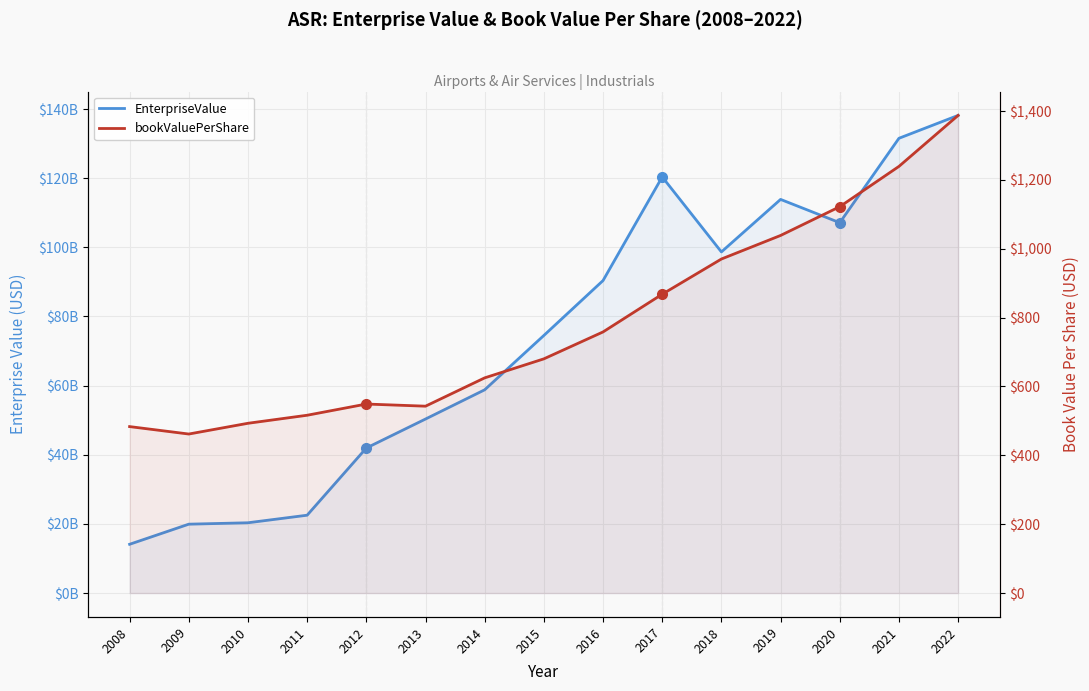

What are all the series names shown in the legend?

EnterpriseValue, bookValuePerShare